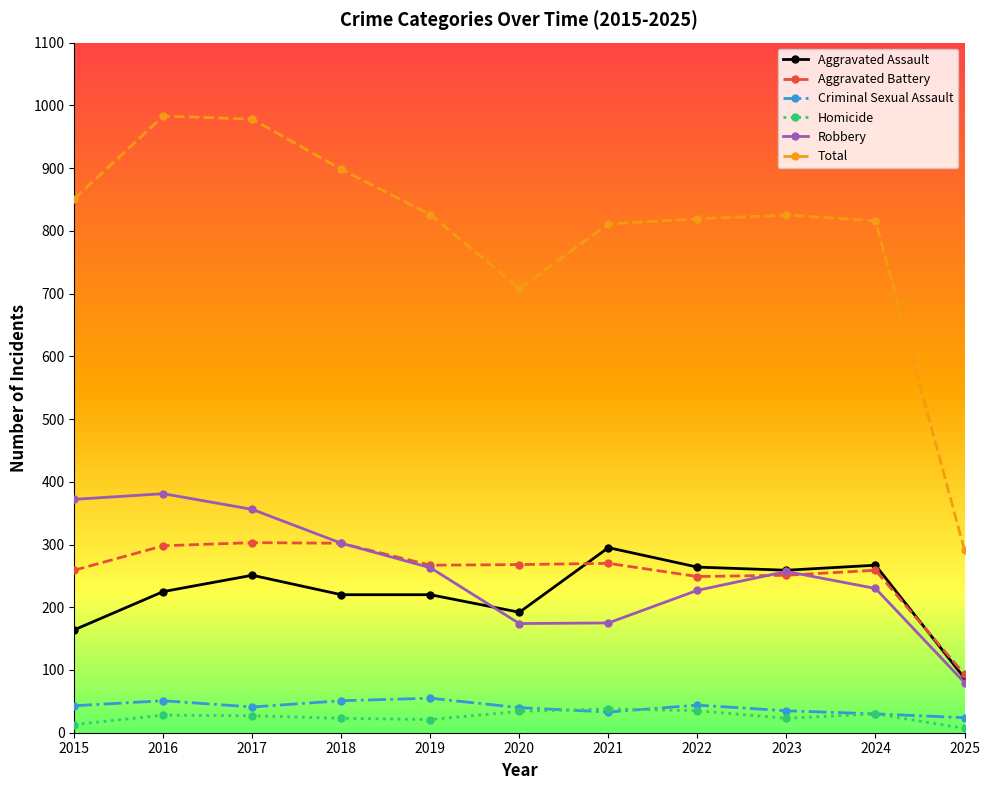

What is the average value of the Homicide series?

25